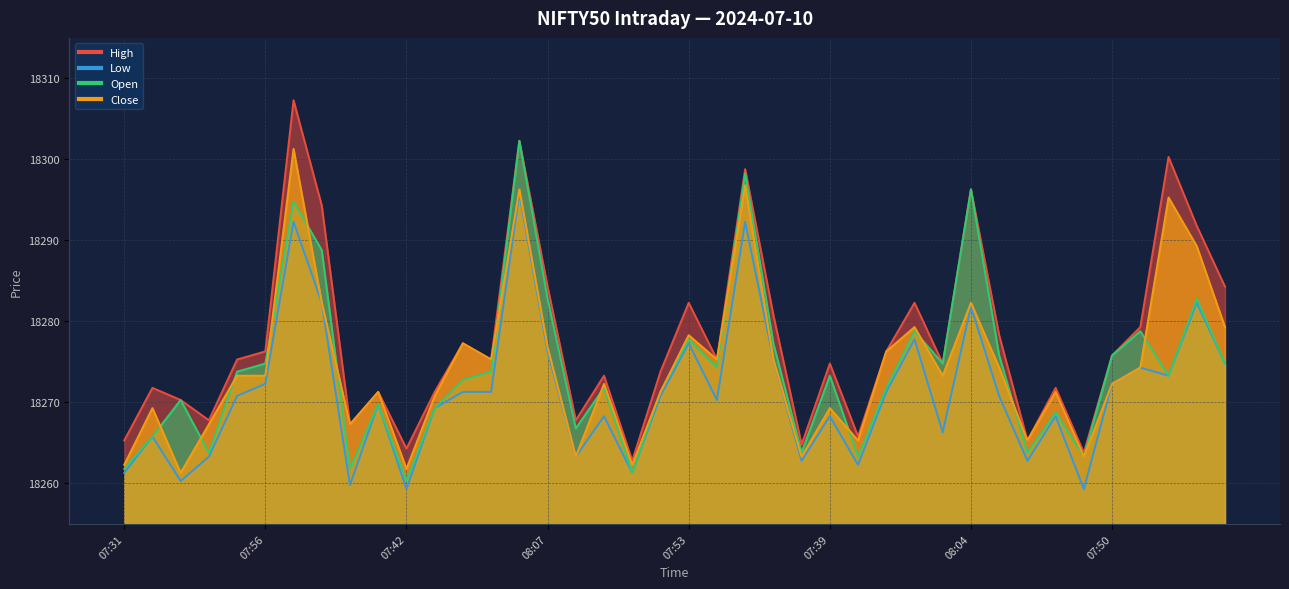

How many intersections are there between Close and Open?

13